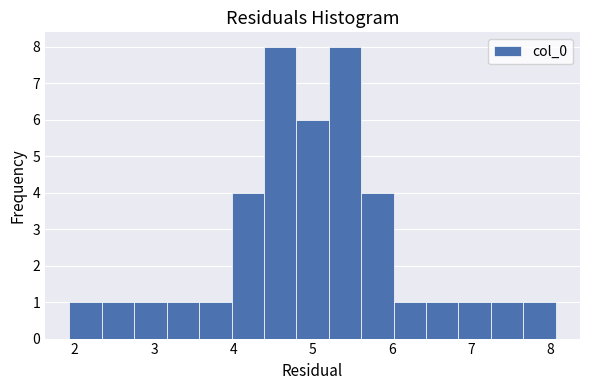

How tall is the bar that spans 4.4 to 4.8 on the x-axis? Neither the bar edges nor the heights are printed on the chart, so give them approximately, as read against the axes.

8